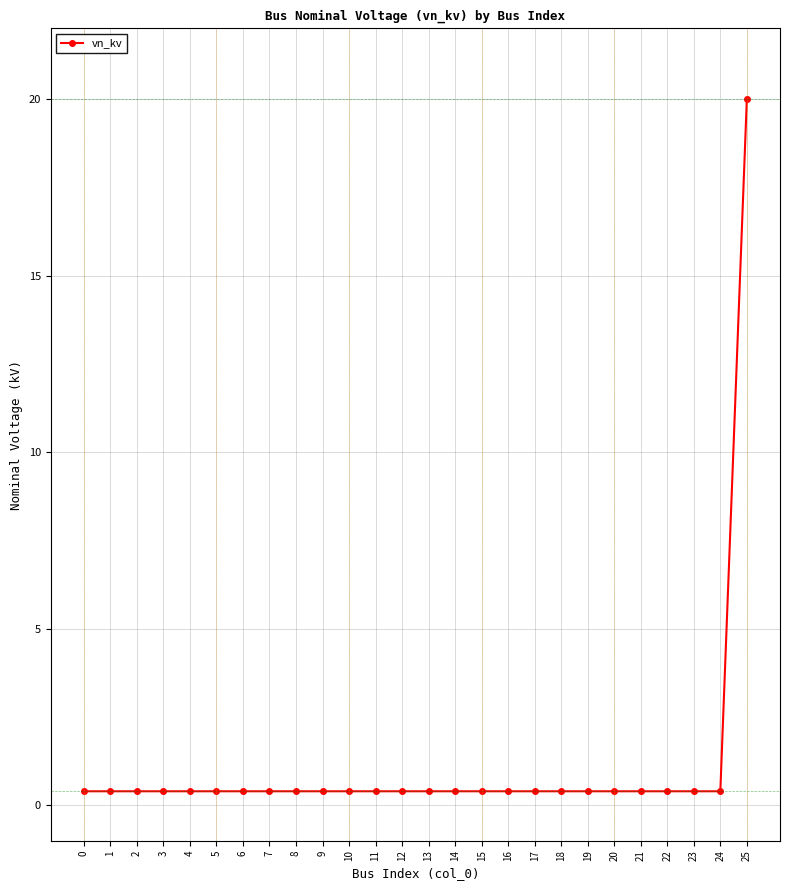

Reading left to right, list all the values displayed in this chart.

0.4	0.4	0.4	0.4	0.4	0.4	0.4	0.4	0.4	0.4	0.4	0.4	0.4	0.4	0.4	0.4	0.4	0.4	0.4	0.4	0.4	0.4	0.4	0.4	0.4	20.0